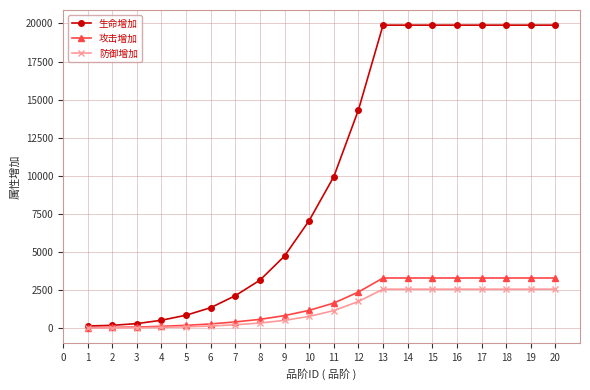

What is the difference between the maximum and second lowest values in the 防御增加 series?

2542